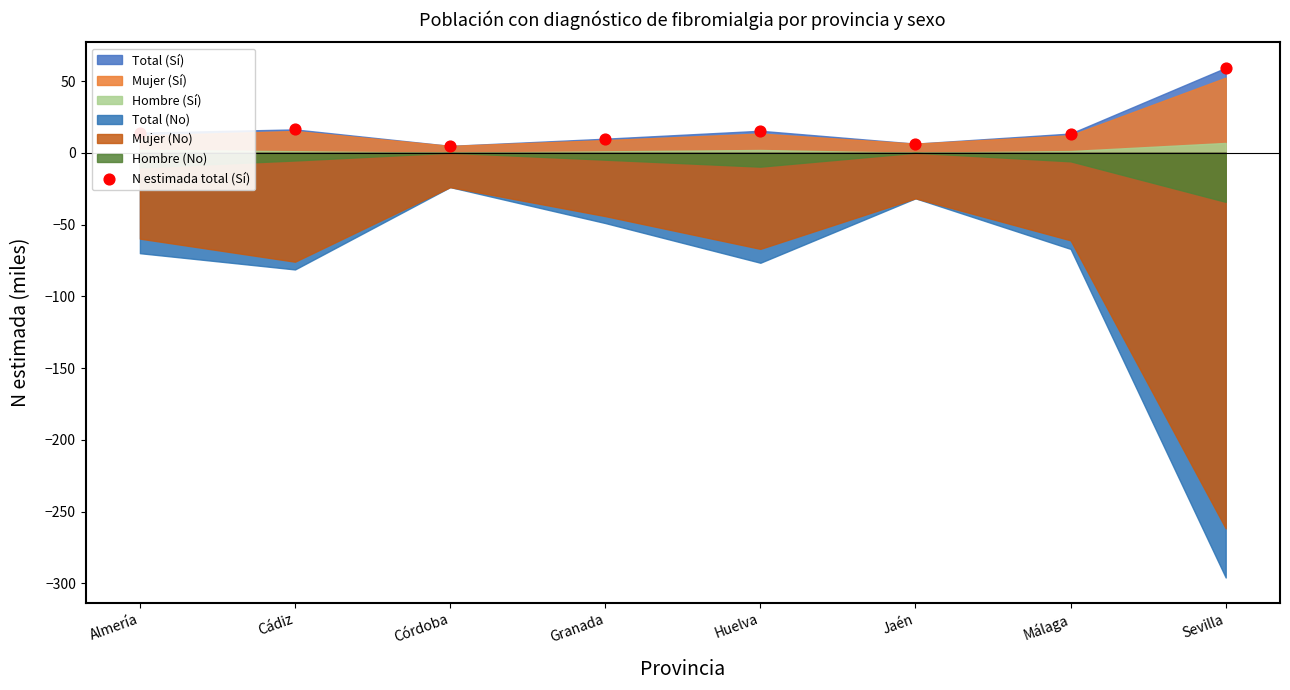

Approximately how many times larger is the value at Granada compared to Málaga?

0.7